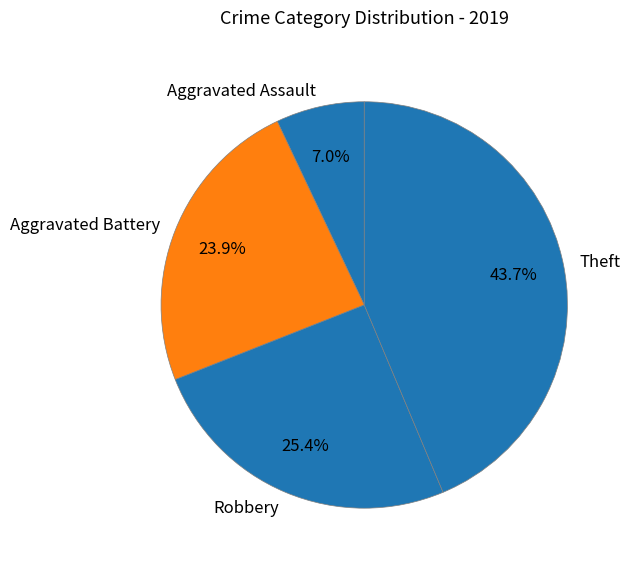

To the nearest percent, what is the average slice percentage?

25%